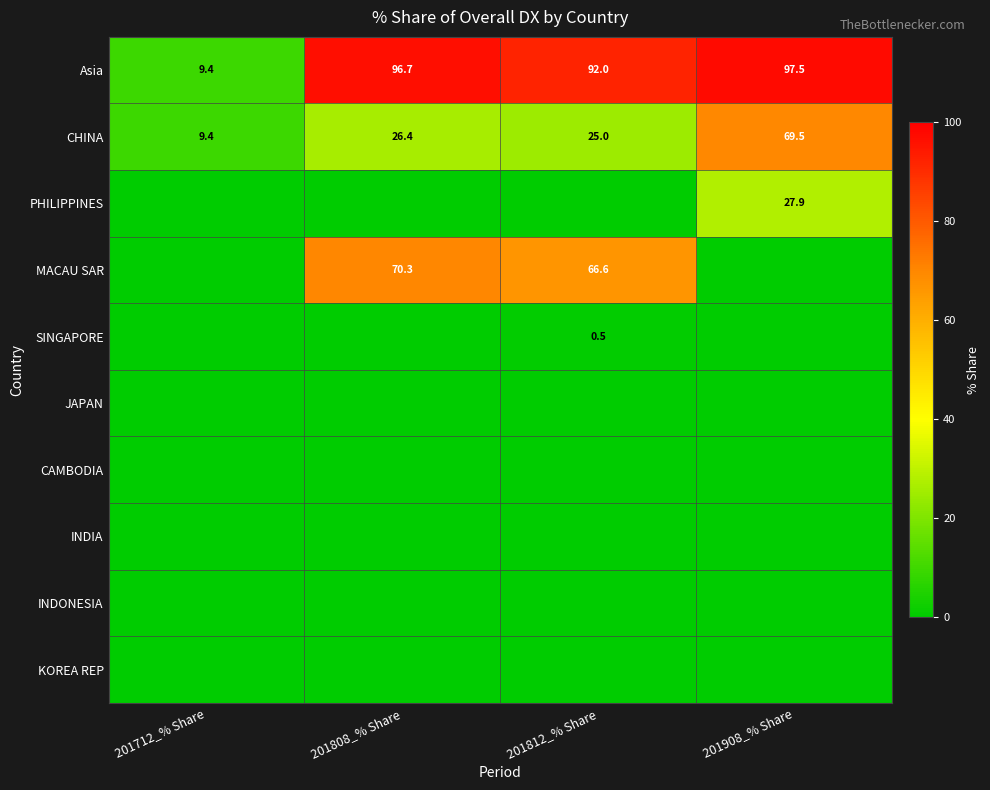

The CHINA series shows 9.4 at 201712_% Share. True or false?

True